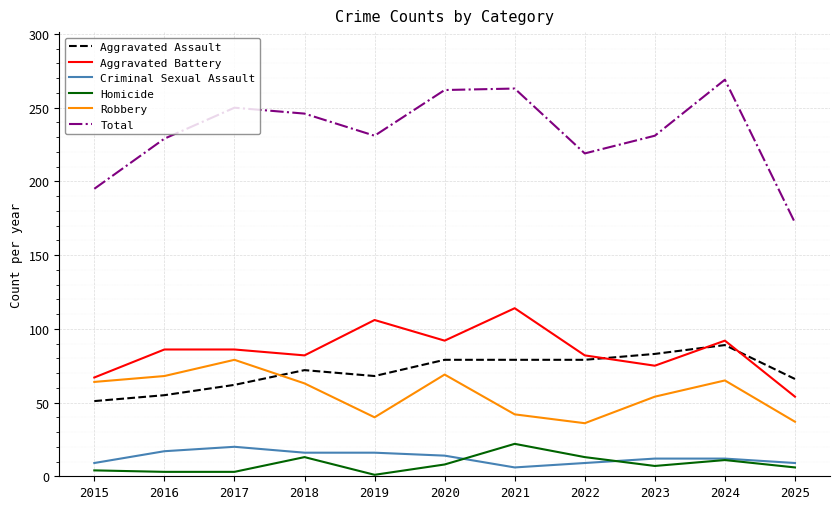

Which series has the largest range (max minus min)?

Total